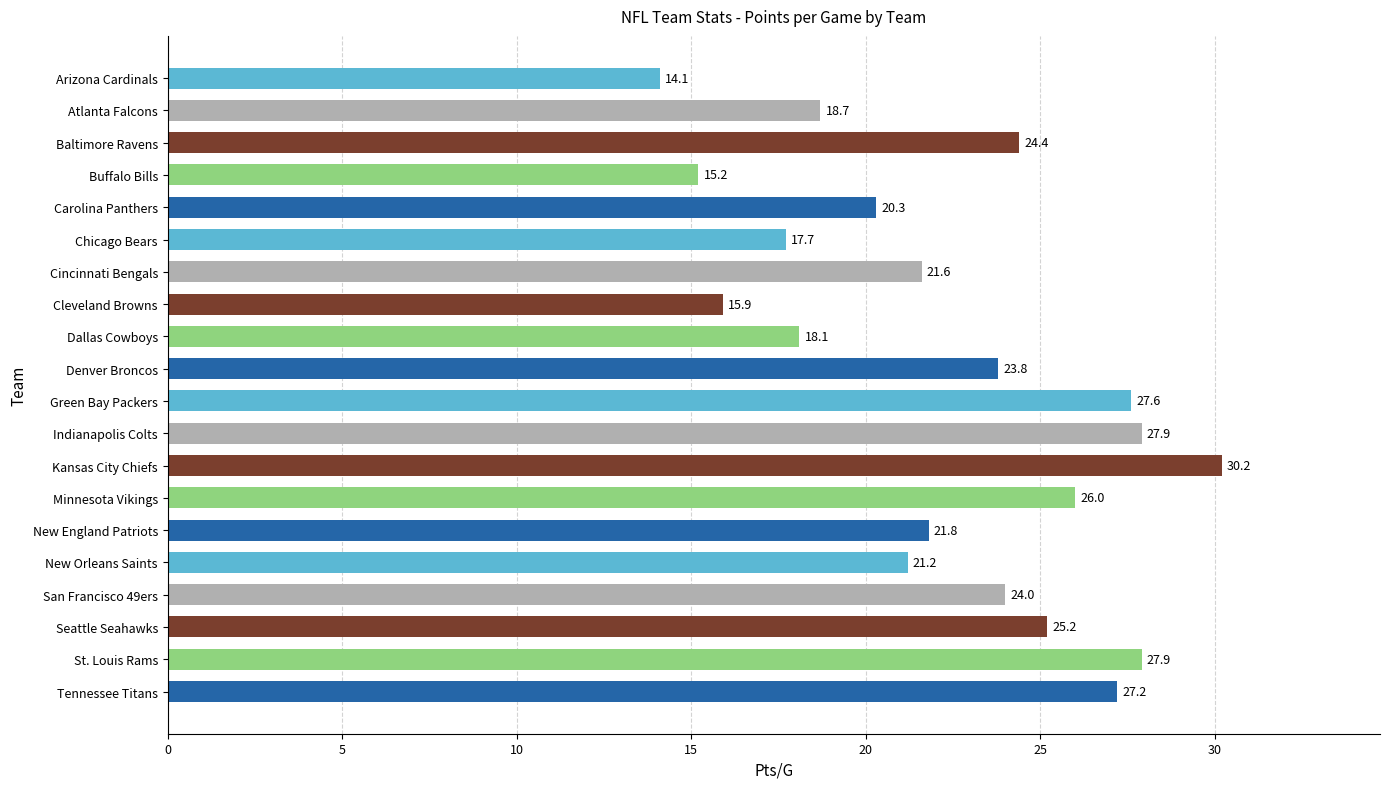

What is the minimum value shown in the chart?

14.1